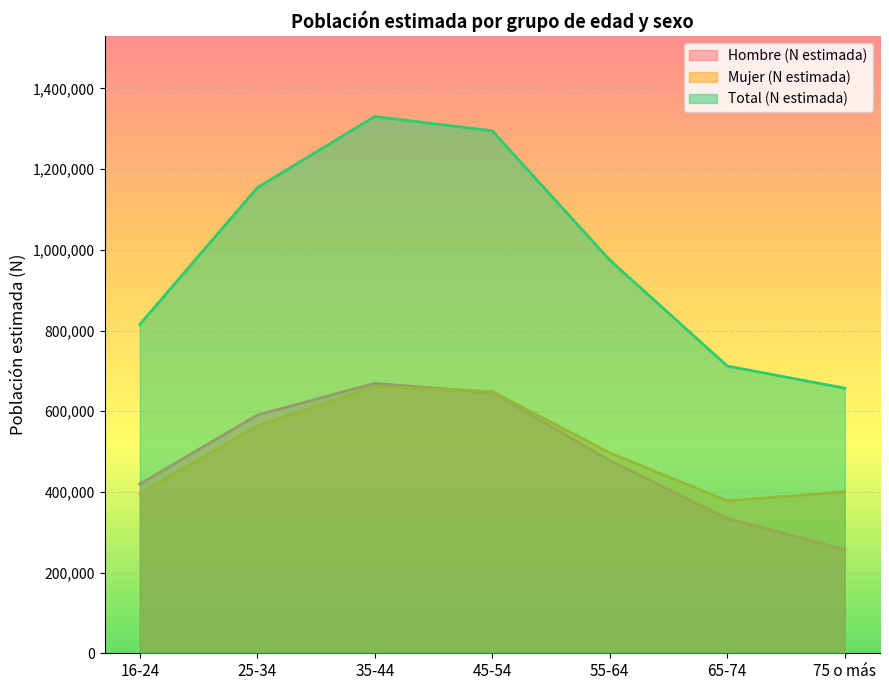

What is the greatest value displayed?

1330483